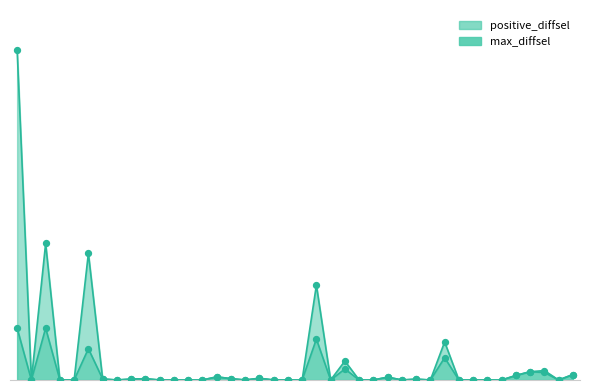

What are all the series names shown in the legend?

positive_diffsel, max_diffsel